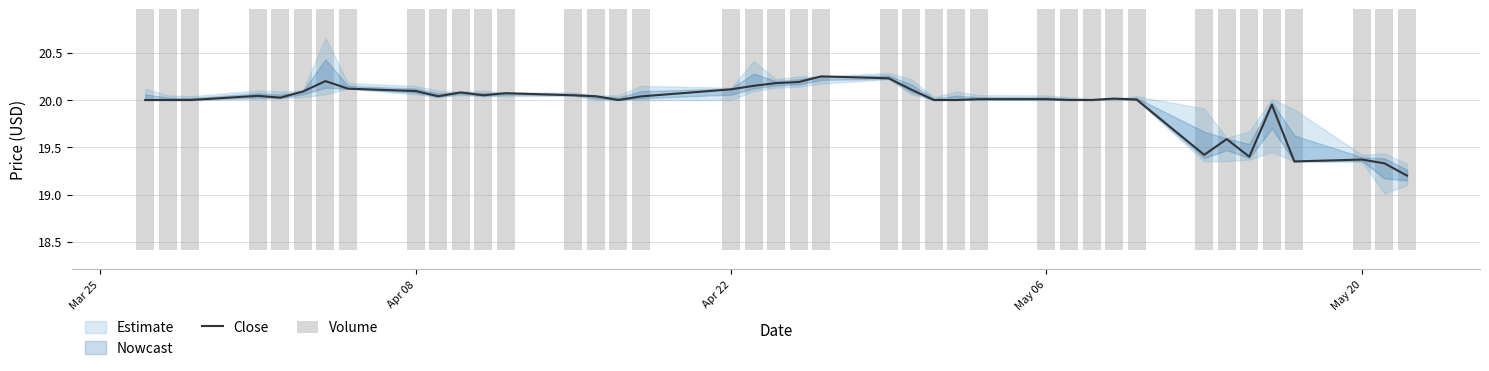

What is the sum of all Close values?

797.8